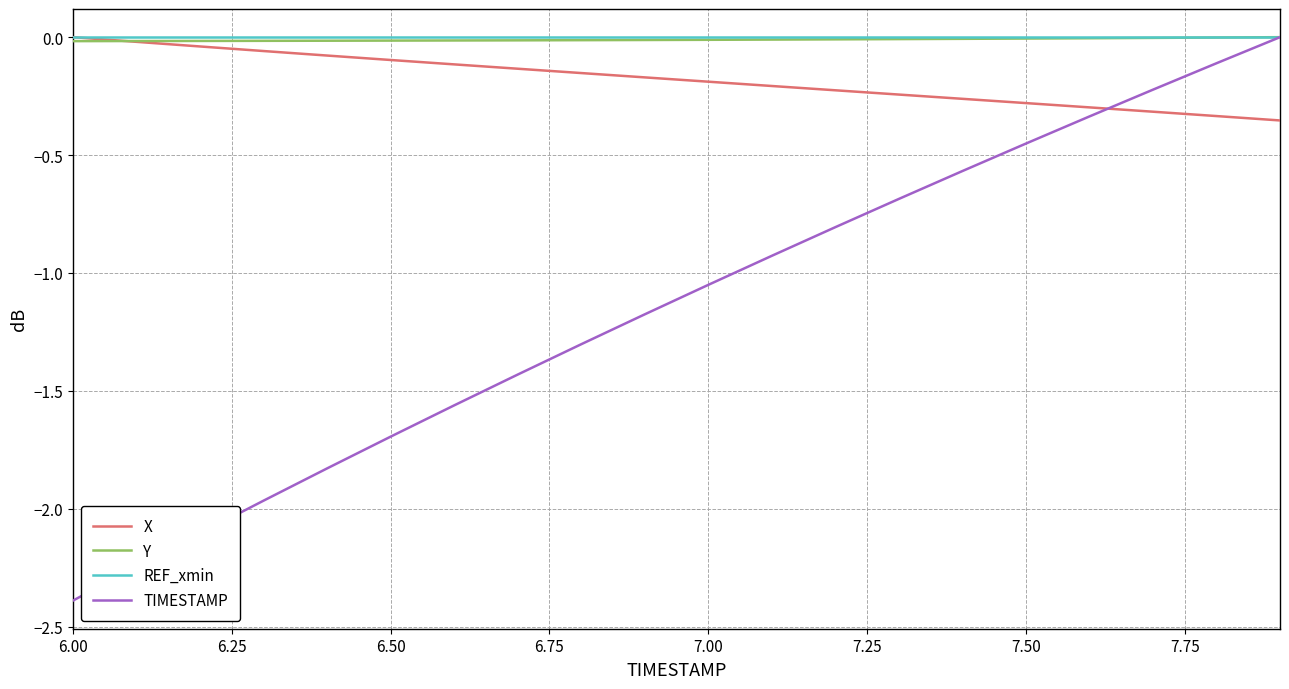

True or false: X and TIMESTAMP cross at least once.

True